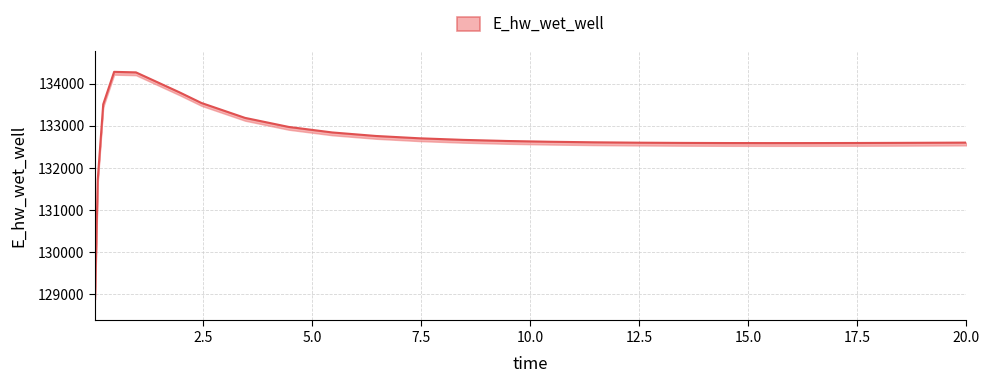

How many values are below 132622?

12